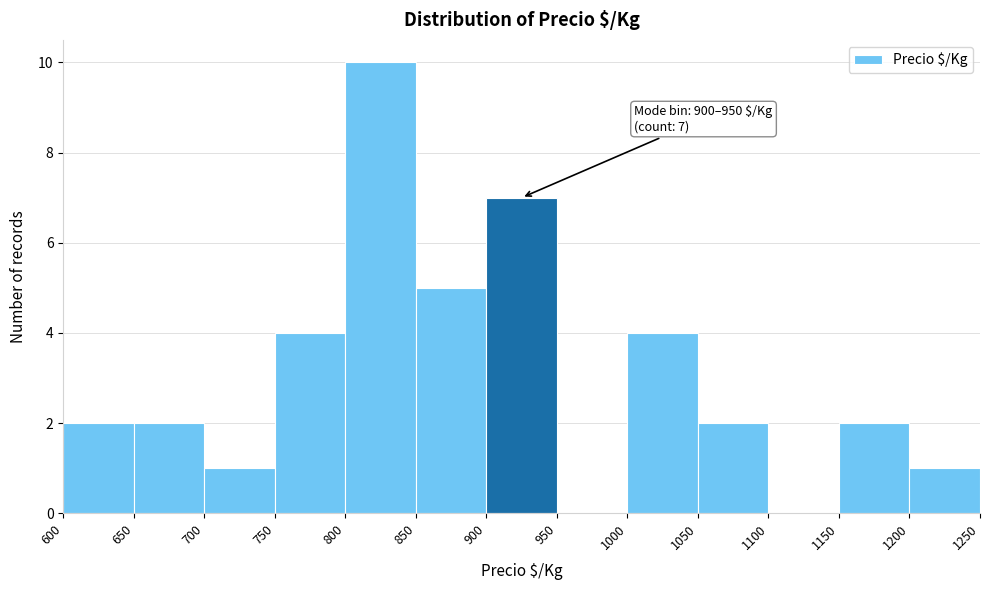

Which range on the x-axis has the tallest bar?

800 to 850